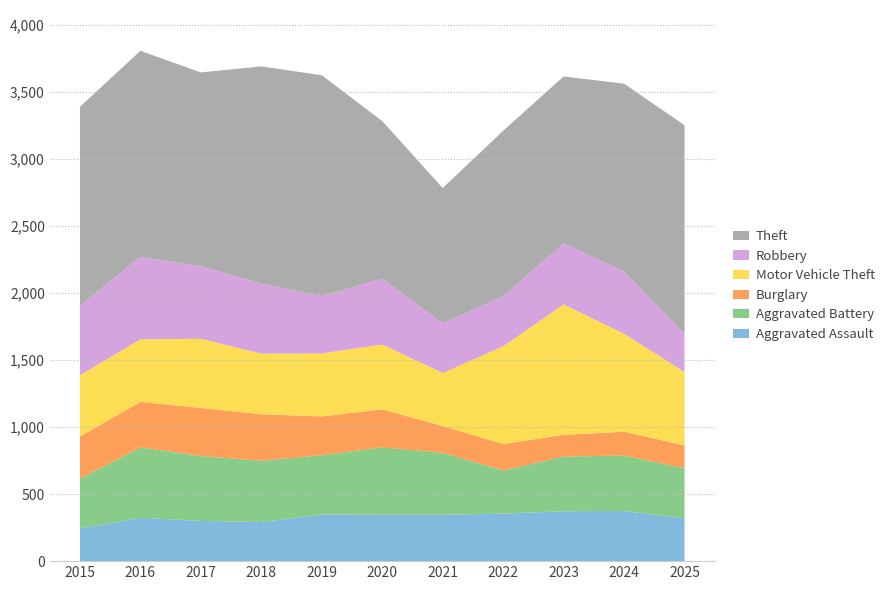

Reading left to right, extract all data points from this chart.

Aggravated Assault: 2015=243	2016=323	2017=300	2018=292	2019=347	2020=346	2021=346	2022=354	2023=372	2024=374	2025=319
Aggravated Battery: 2015=372	2016=525	2017=484	2018=456	2019=443	2020=502	2021=462	2022=322	2023=408	2024=413	2025=374
Burglary: 2015=314	2016=340	2017=358	2018=347	2019=289	2020=284	2021=199	2022=197	2023=162	2024=178	2025=170
Motor Vehicle Theft: 2015=457	2016=466	2017=516	2018=452	2019=470	2020=483	2021=396	2022=729	2023=972	2024=730	2025=547
Robbery: 2015=519	2016=615	2017=540	2018=522	2019=427	2020=491	2021=371	2022=372	2023=456	2024=463	2025=283
Theft: 2015=1483	2016=1536	2017=1446	2018=1620	2019=1647	2020=1175	2021=1008	2022=1235	2023=1244	2024=1402	2025=1557